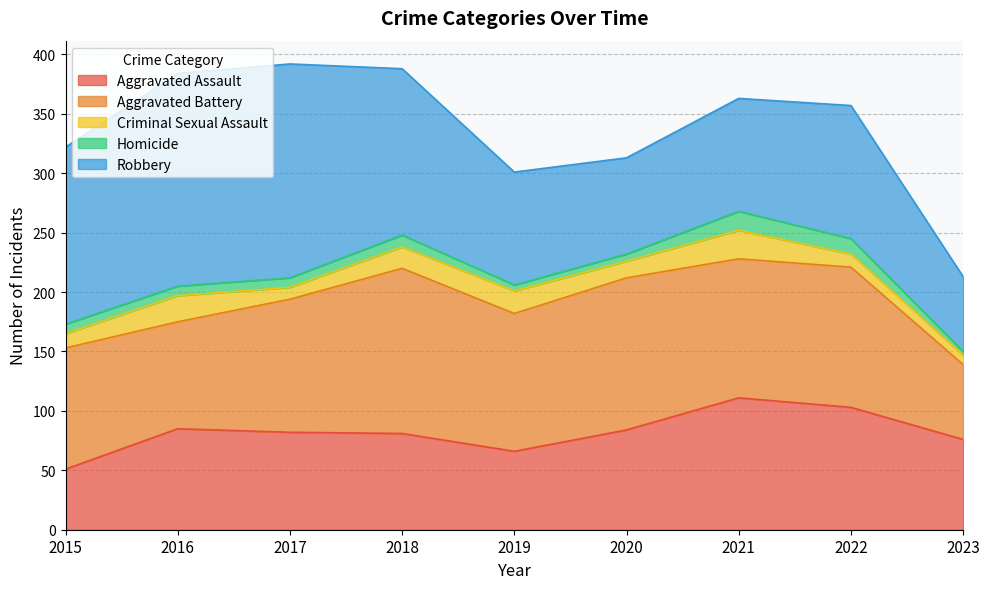

Which series has the largest range (max minus min)?

Robbery